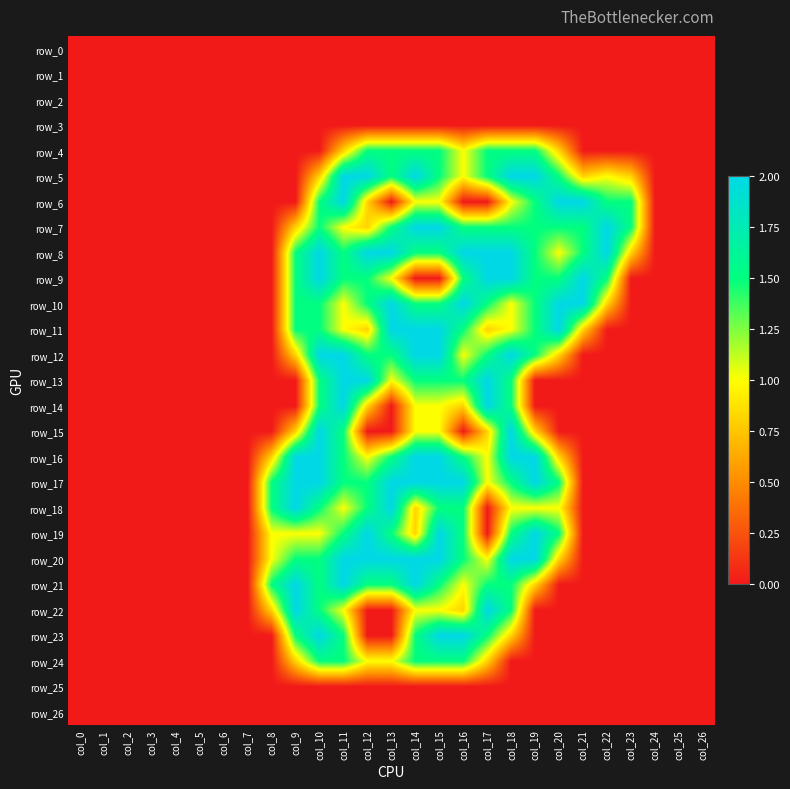

Which series has the largest range (max minus min)?

row_5